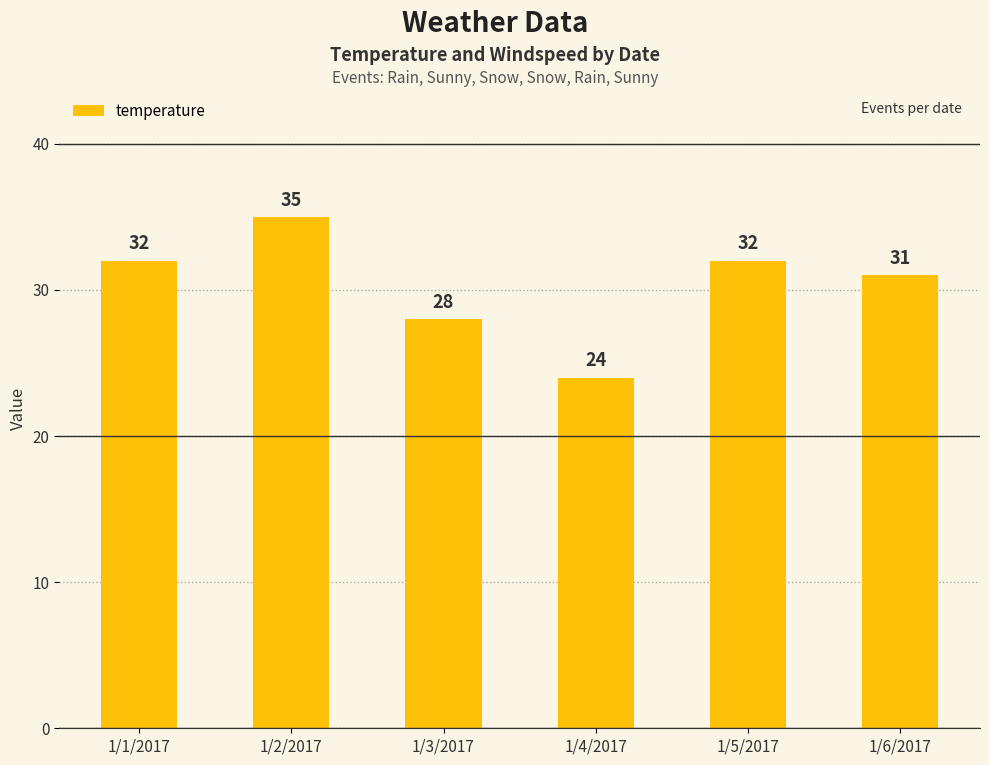

How many distinct data groups are displayed?

1